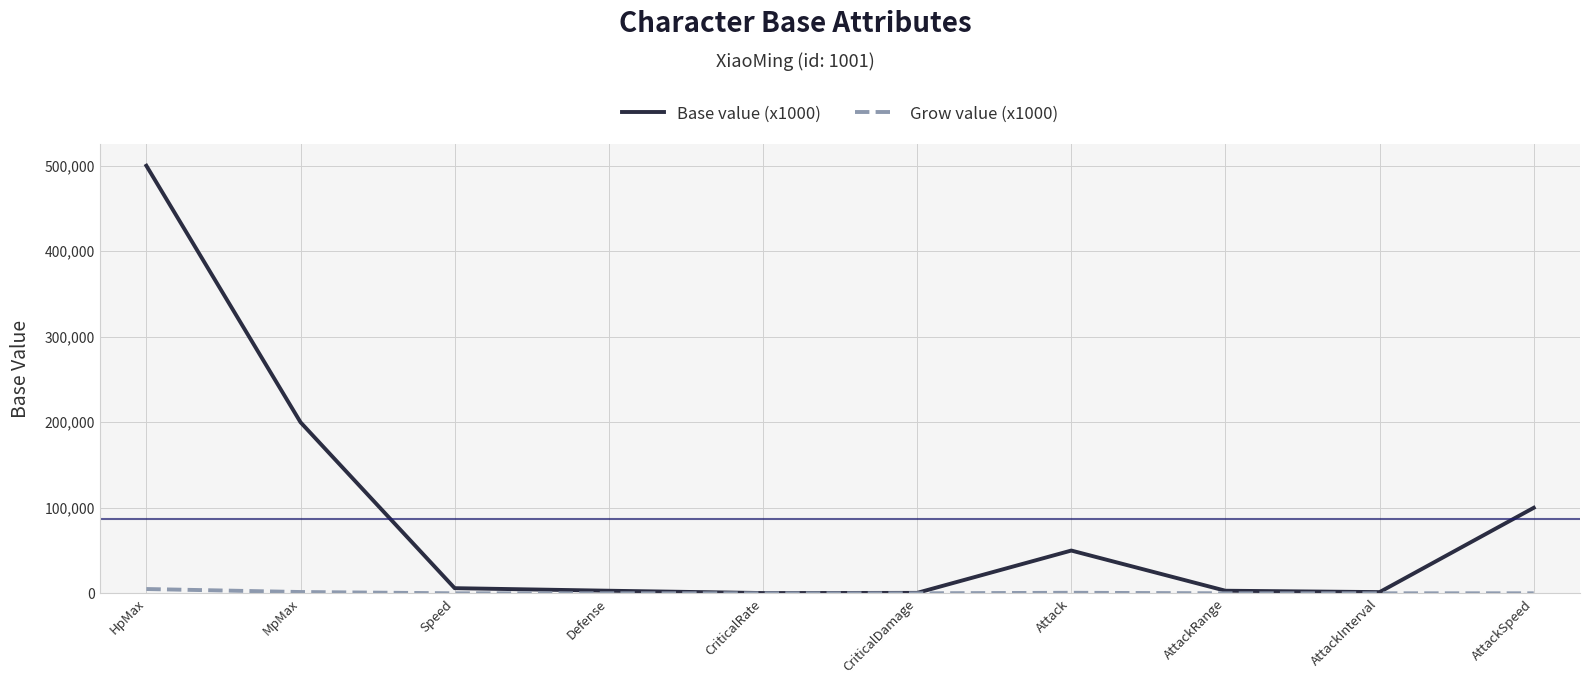

What is the average value of the Base value (x1000) series?

86420